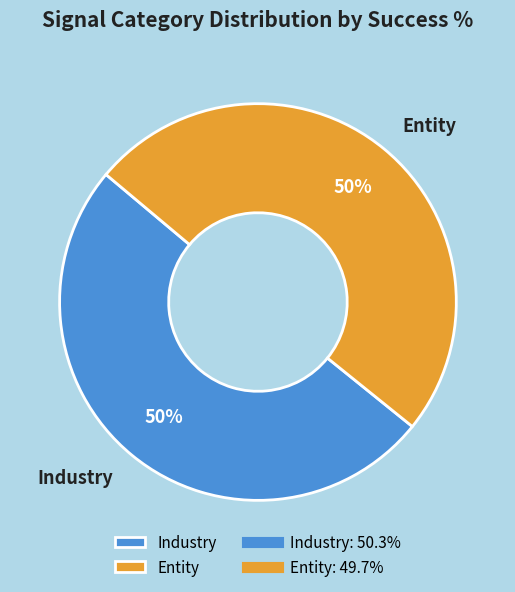

Is the sum of Entity and Industry greater than half?

Yes